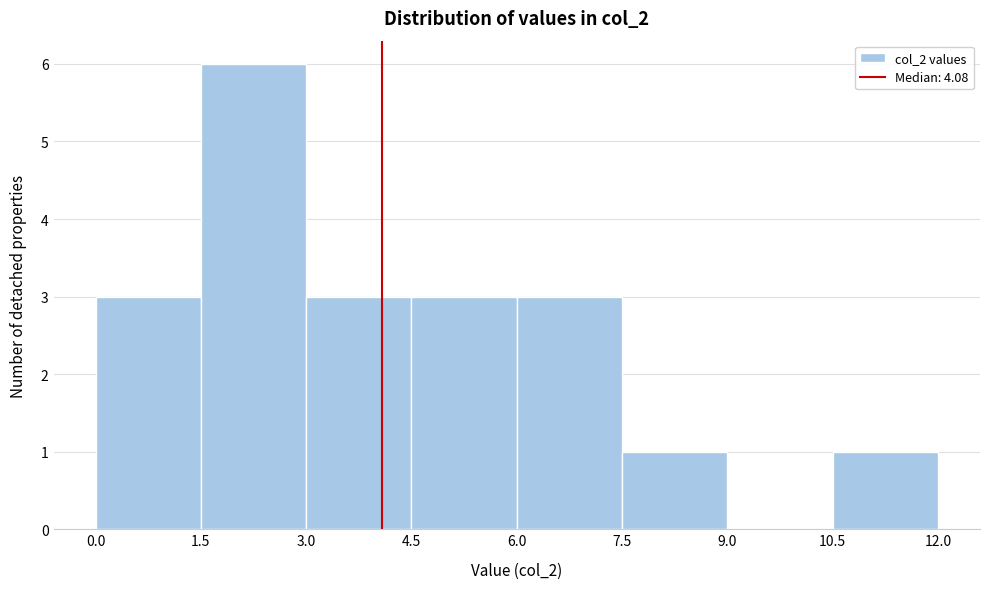

Over which range of the x-axis is the bar tallest?

1.5 to 3.0